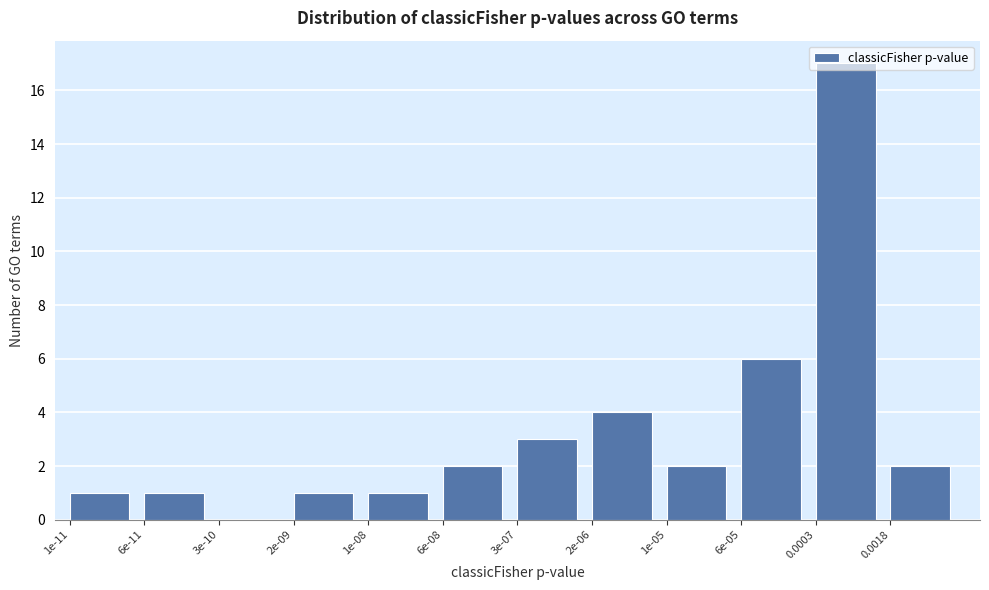

The chart shows a value of 0 at 2e-09. True or false?

False